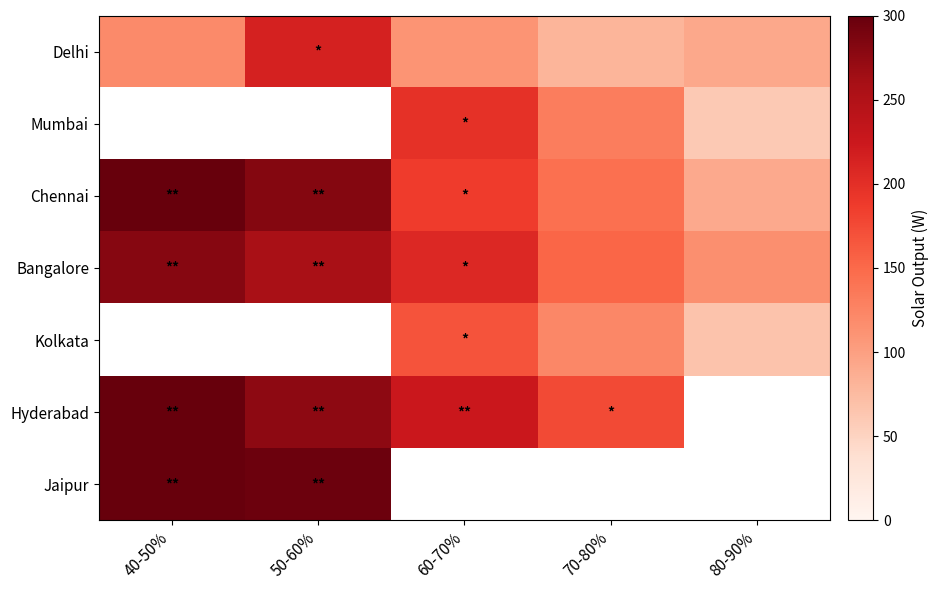

Where is Bangalore nearest to the value 197?

60-70%